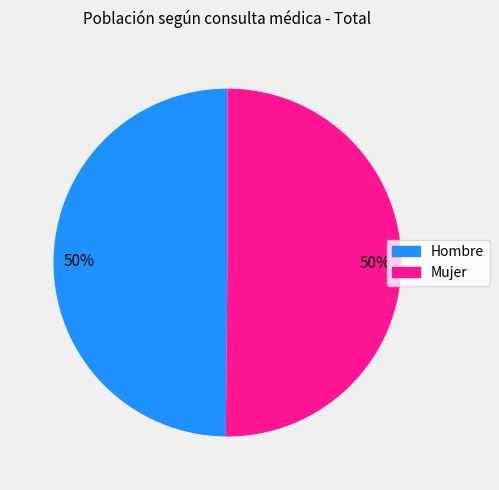

To the nearest percent, what percentage of the pie is Hombre?

50%